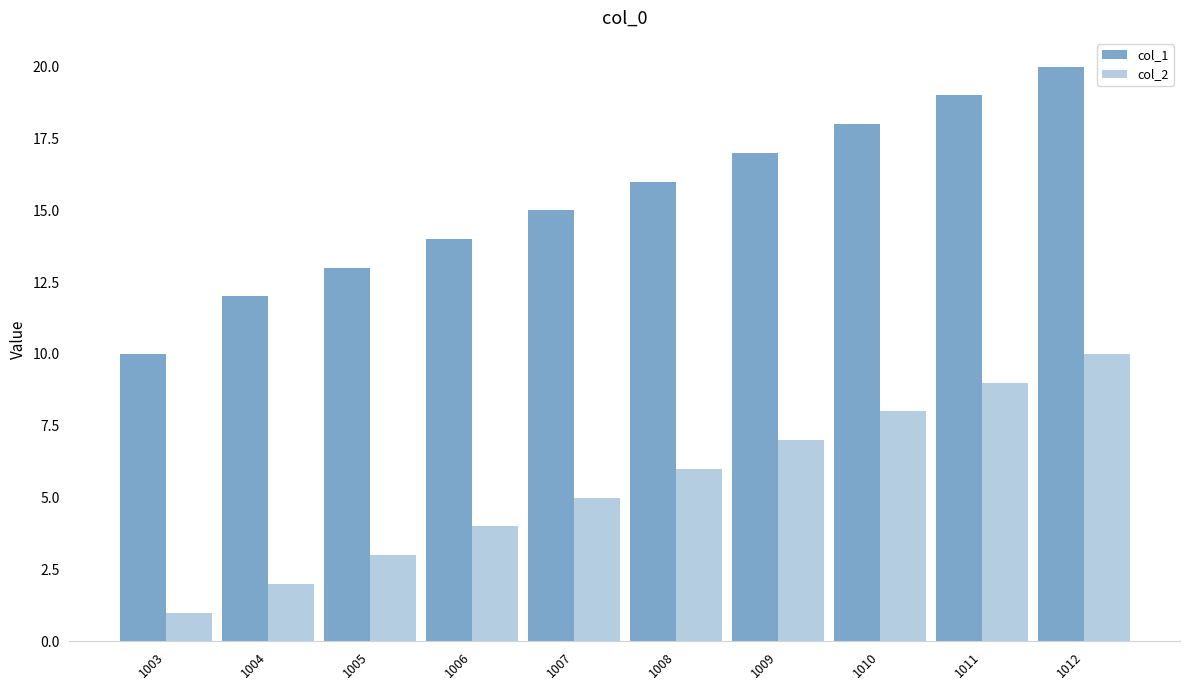

Count the number of categories in the chart.

10